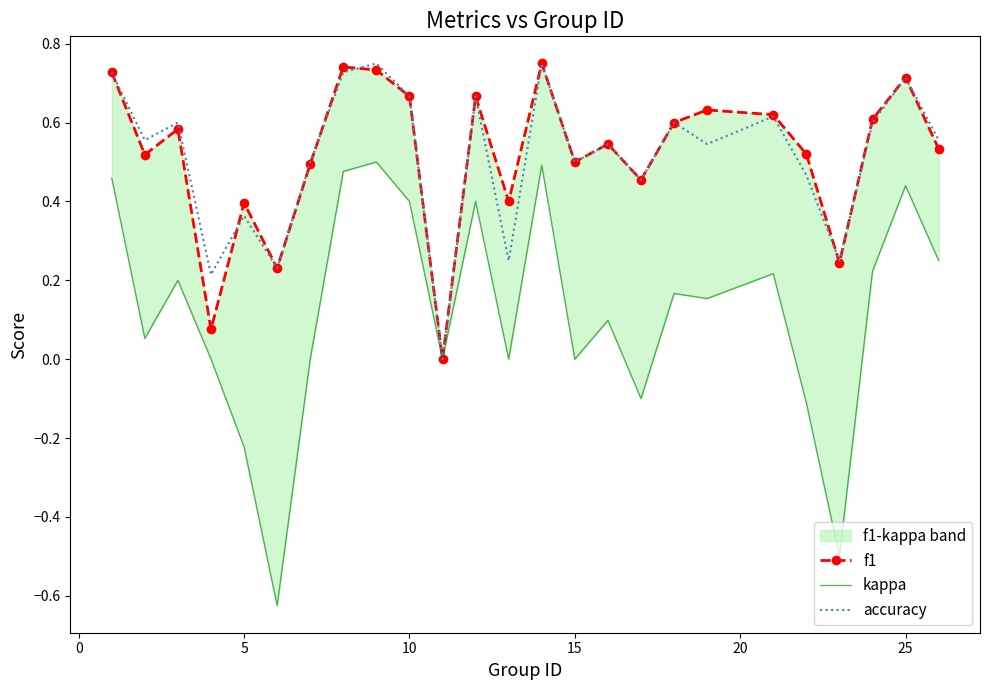

True or false: kappa and accuracy intersect in this chart.

False